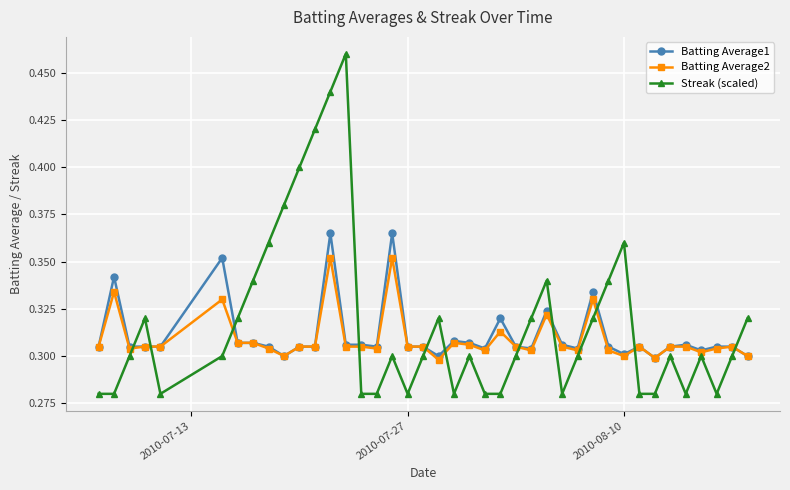

True or false: Batting Average2 has more than 2 points higher than both neighbors.

True